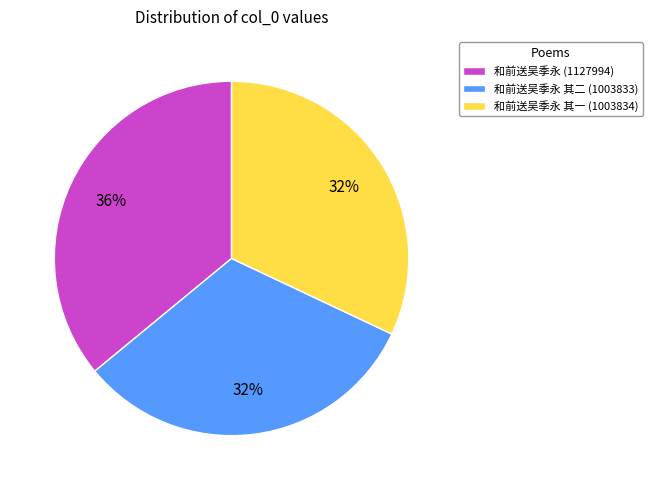

To the nearest percent, what is the combined percentage of 和前送吴季永 其二 (1003833) and 和前送吴季永 其一 (1003834)?

64%